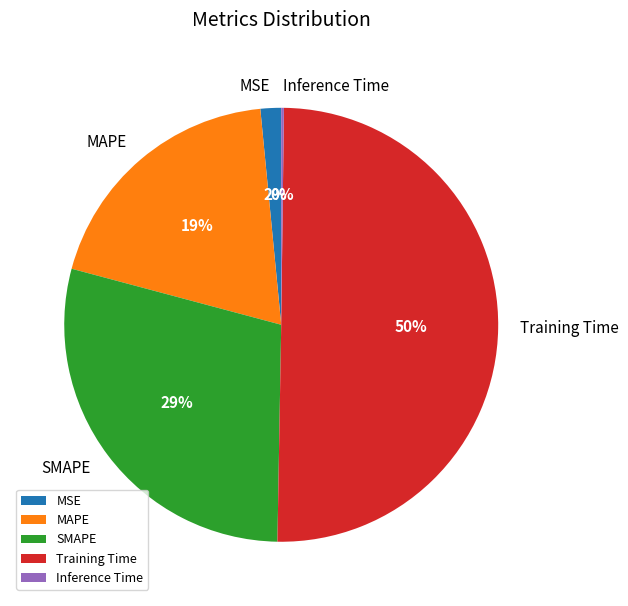

What percentage is the Training Time slice, to the nearest percent?

50%